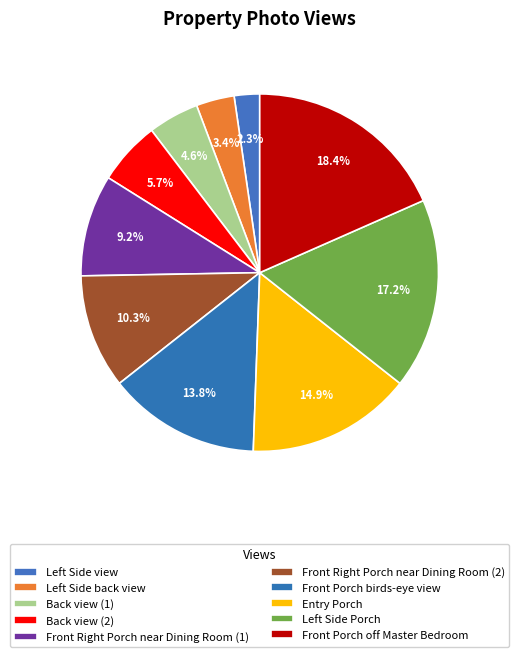

Does Back view (2) represent more than half of the total?

No